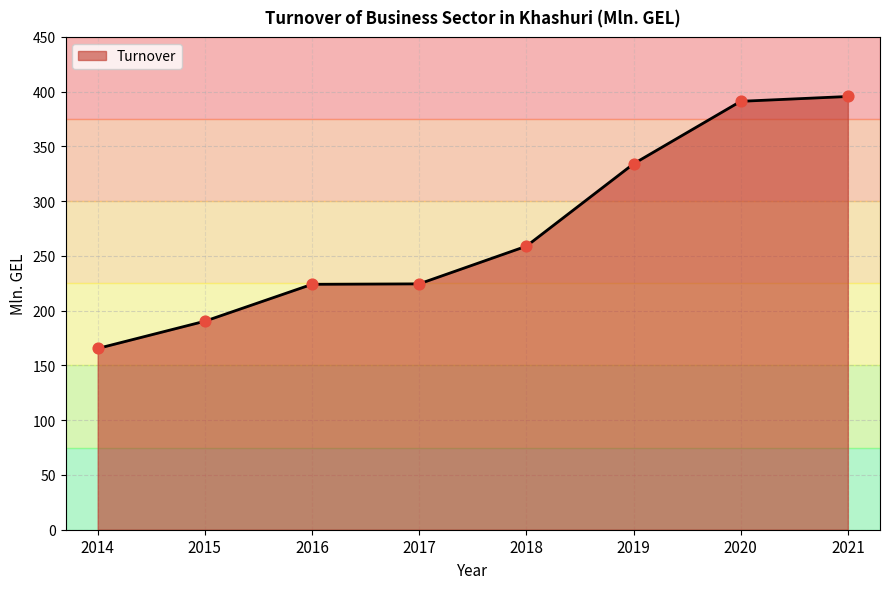

Between 2015 and 2014, which is larger?

2015